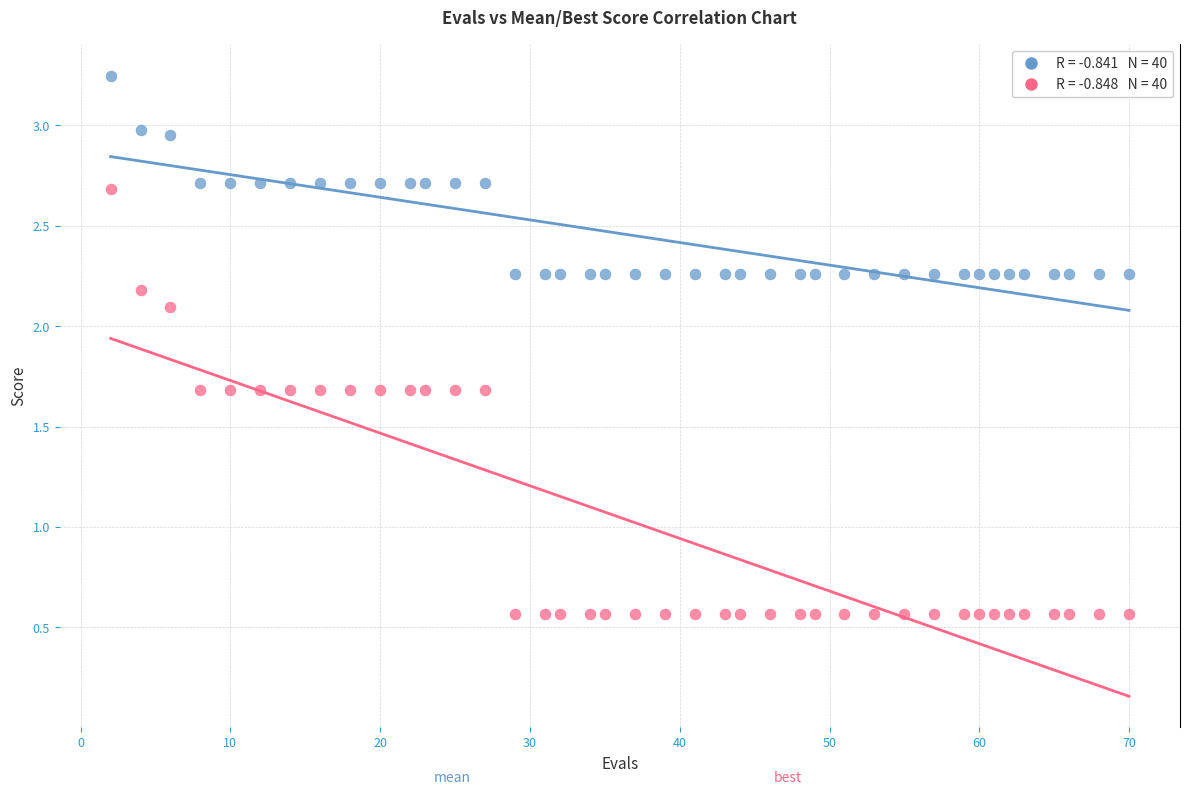

Across all data points, what is the range of Y values (max minus min)?

2.7